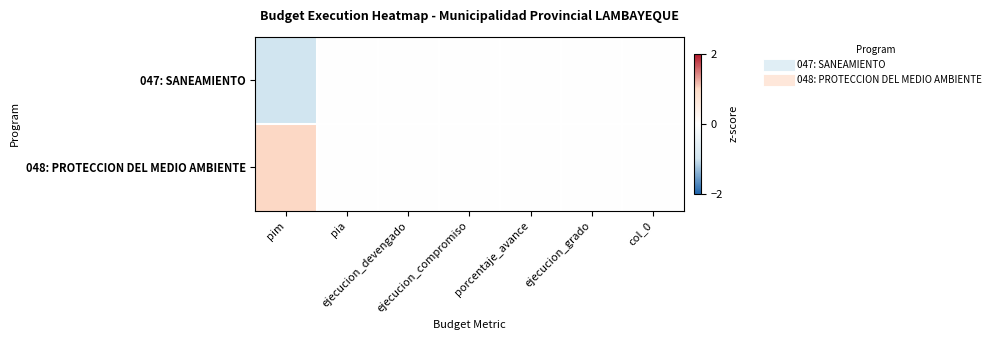

At how many categories does at least one series exceed 0?

1